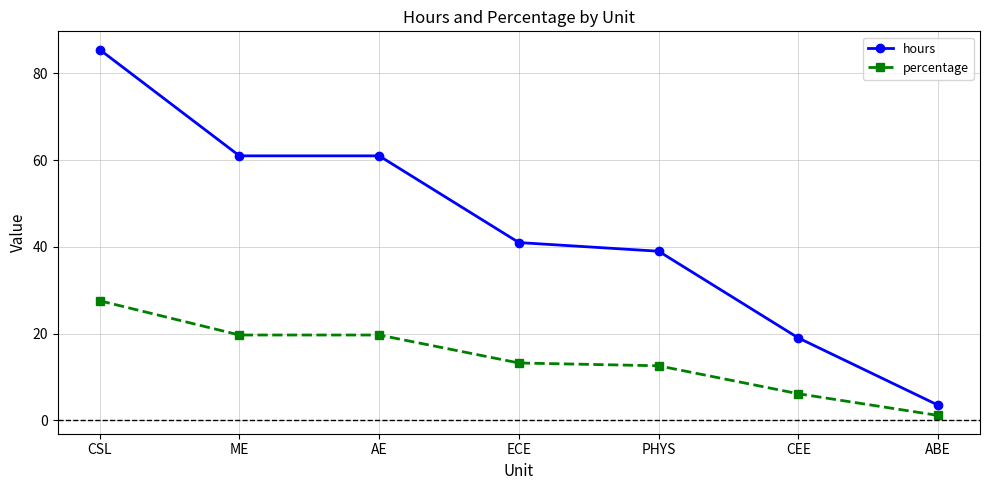

True or false: percentage and hours intersect in this chart.

False